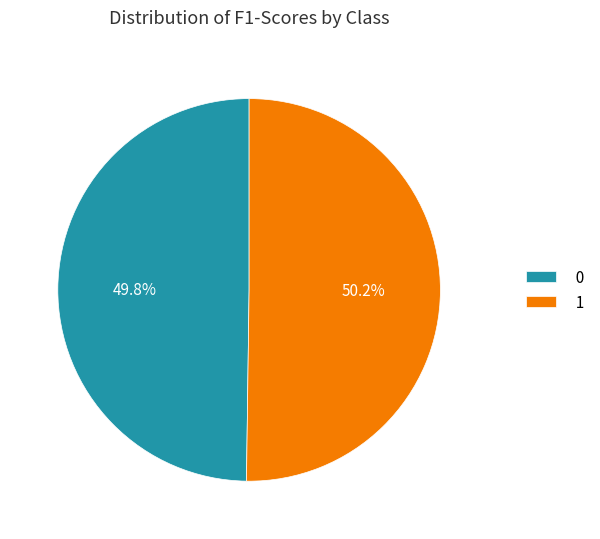

The 1 slice represents 62% of the pie. True or false?

False